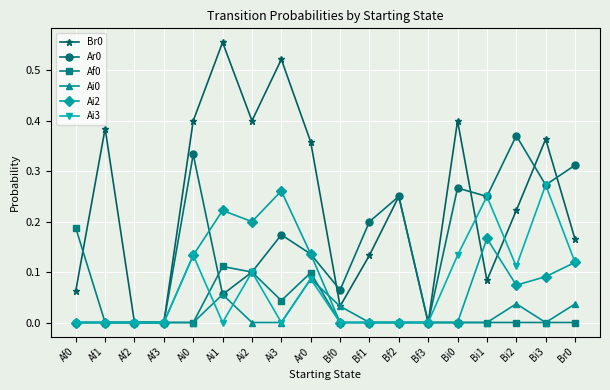

True or false: Ar0 has more than 2 points higher than both neighbors.

True